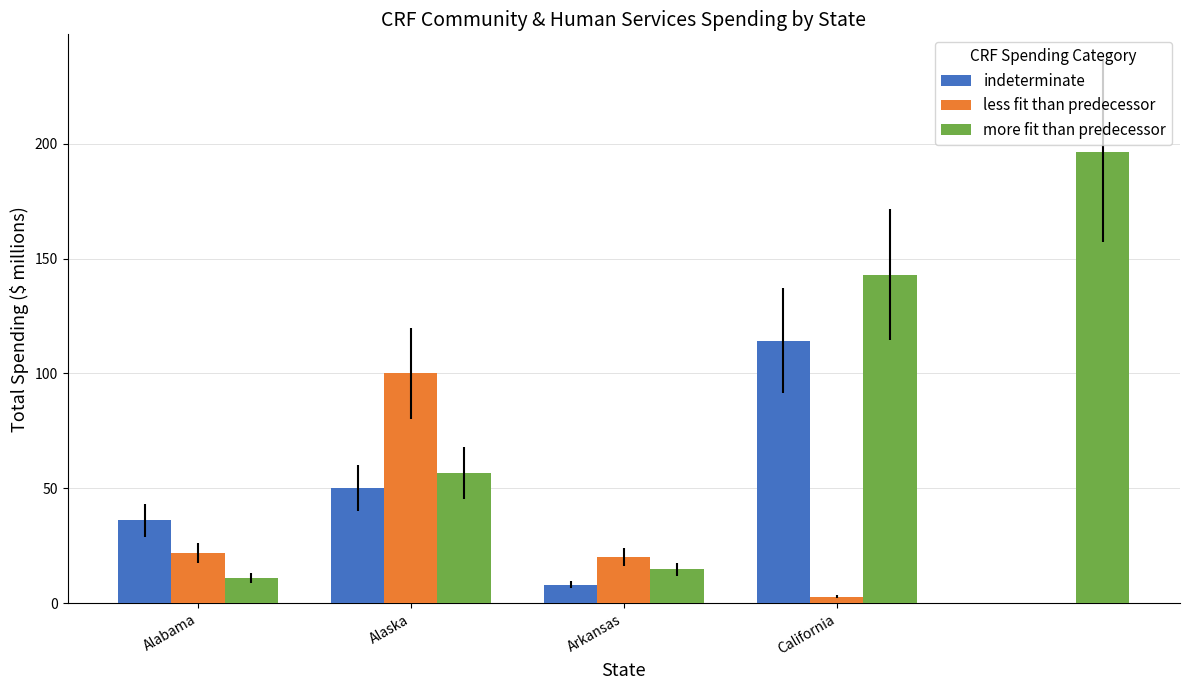

What is the sum of all values?

775.2